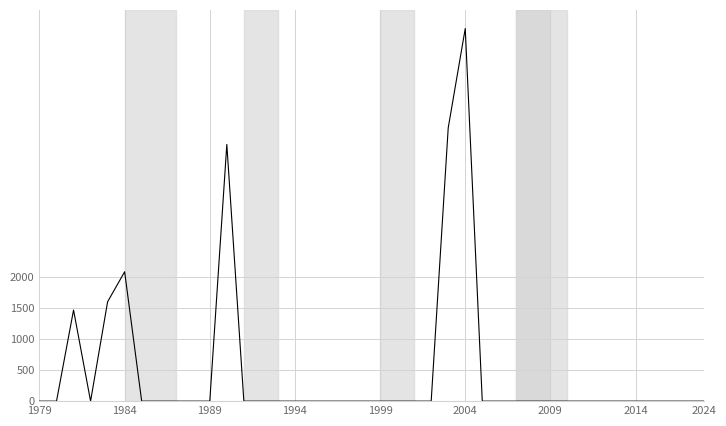

Reading left to right, extract all data points from this chart.

0.0	0.0	1466.7	0.0	1600.0	2083.3	0.0	0.0	0.0	0.0	0.0	4133.3	0.0	0.0	0.0	0.0	0.0	0.0	0.0	0.0	0.0	0.0	0.0	0.0	4400.0	6000.0	0.0	0.0	0.0	0.0	0.0	0.0	0.0	0.0	0.0	0.0	0.0	0.0	0.0	0.0